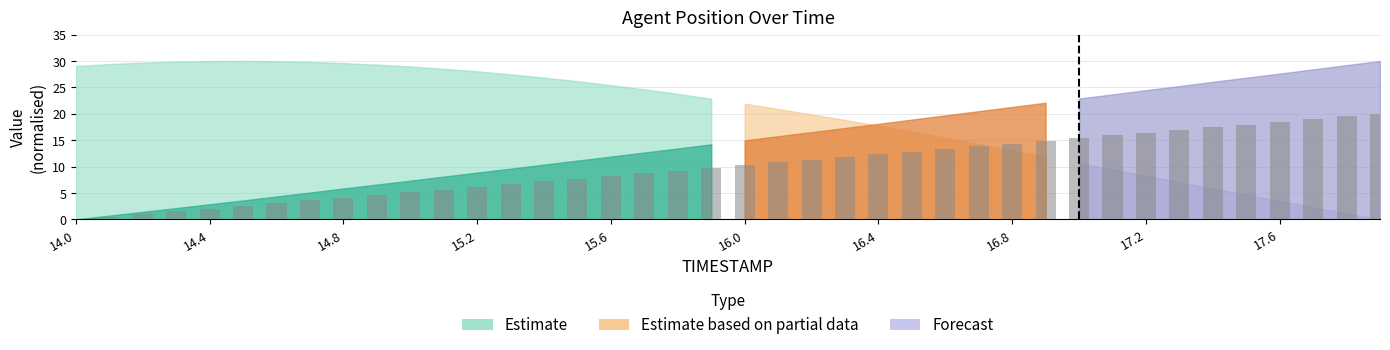

Reading right to left, what are all the values shown in this chart?

20.0	19.5	19.0	18.5	17.9	17.4	16.9	16.4	15.9	15.4	14.9	14.4	13.8	13.3	12.8	12.3	11.8	11.3	10.8	10.3	9.7	9.2	8.7	8.2	7.7	7.2	6.7	6.2	5.6	5.1	4.6	4.1	3.6	3.1	2.6	2.1	1.5	1.0	0.5	0.0